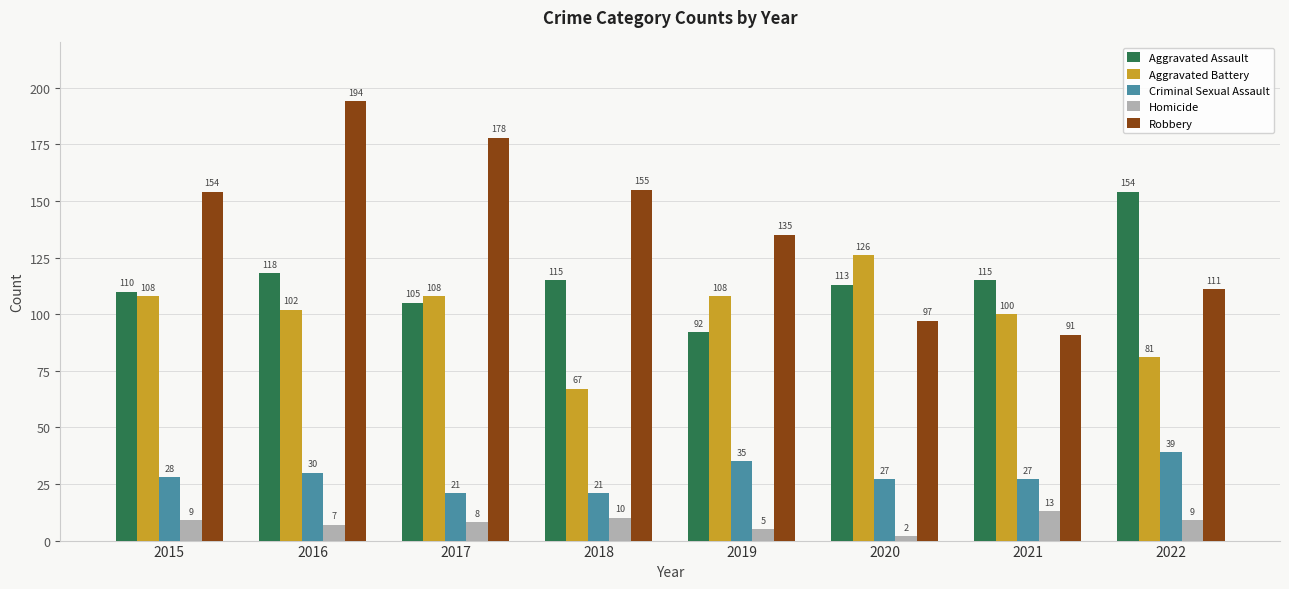

Rank the series by their maximum value, from highest to lowest.

Robbery, Aggravated Assault, Aggravated Battery, Criminal Sexual Assault, Homicide